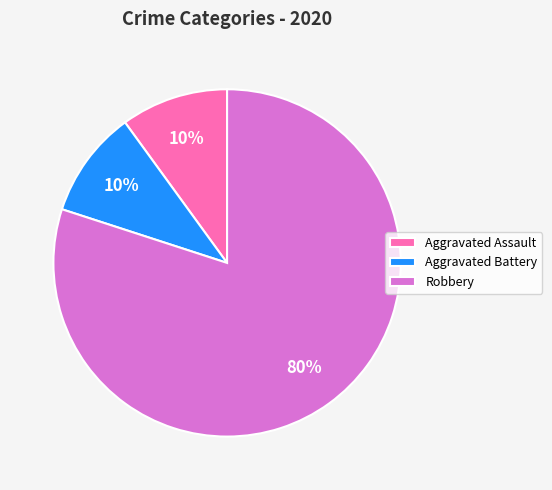

True or false: Aggravated Assault accounts for 1% of the total.

False